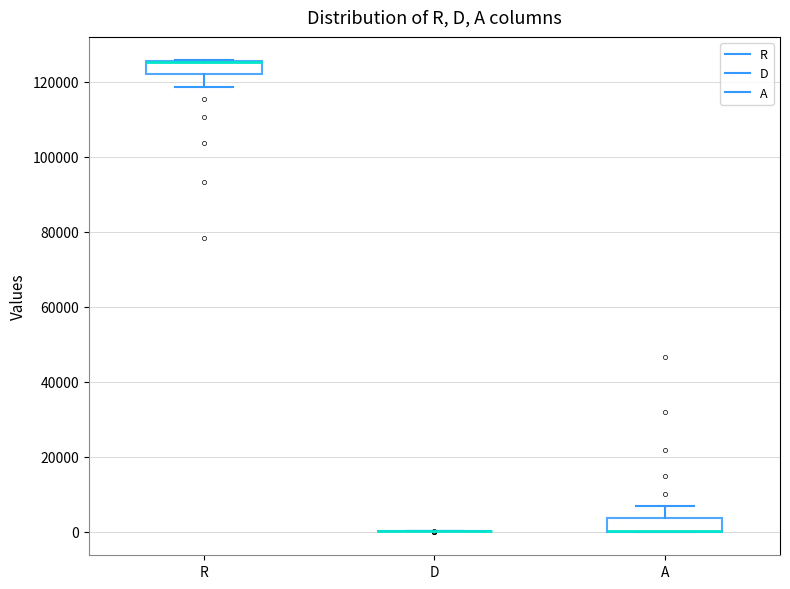

Reading left to right, read every box against the y-axis: the position of its median line, the range the box covers, and the ends of its whiskers. The values are not printed on the chart, so give them approximately, as read against the axis.

R: median 126000 (drawn on the box's upper edge), box 122000 to 126000, whiskers 118000 to 126000
D: box collapsed to a line at 0, whiskers 0 to 0
A: median 0 (drawn on the box's lower edge), box 0 to 4000, whiskers 0 to 6000